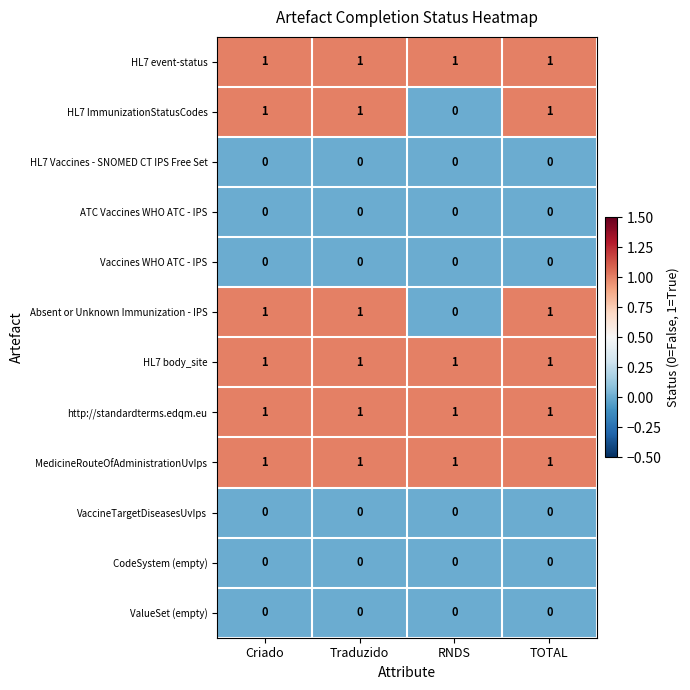

At how many categories does at least one series exceed 0?

4